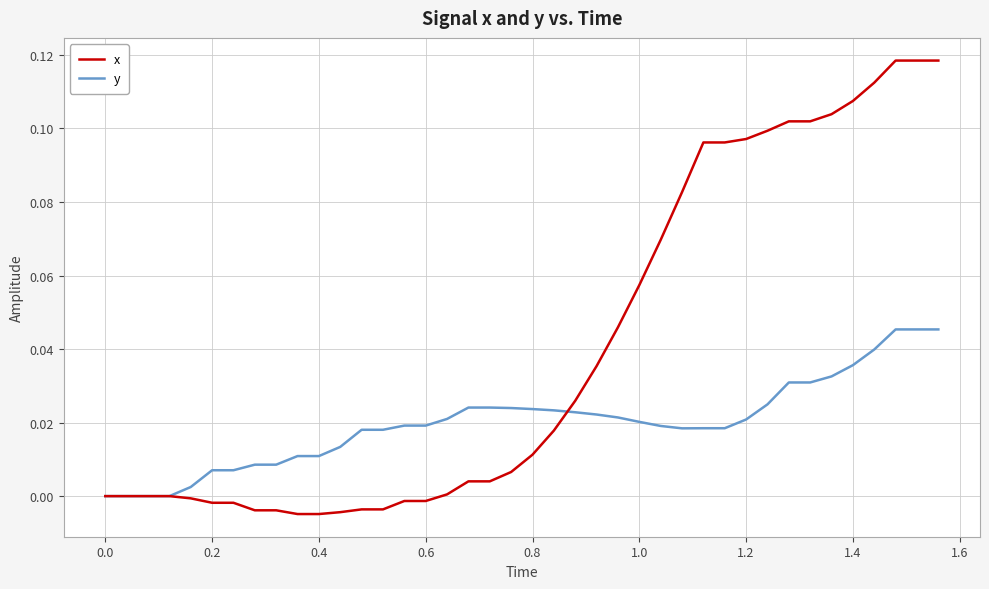

List the series in order of their peak value, highest first.

x, y